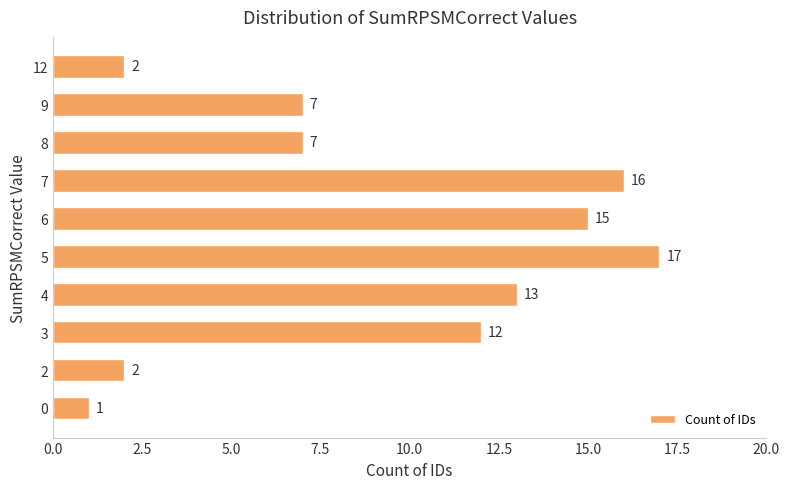

The value at 4 is 23. True or false?

False